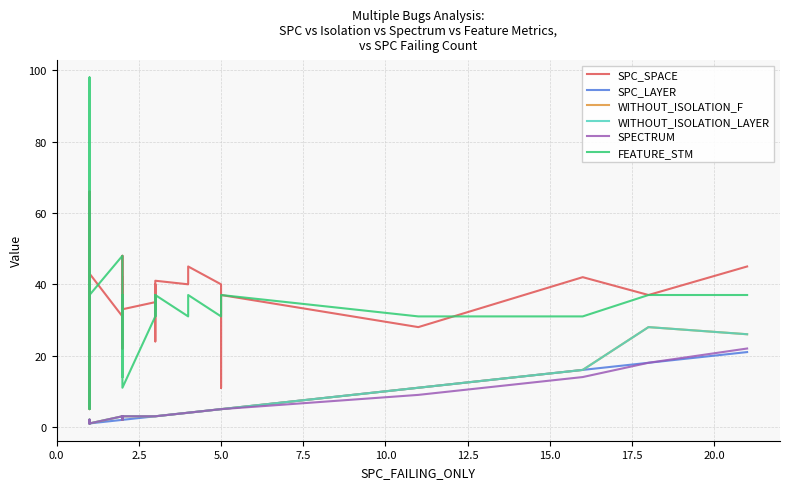

Reading right to left, extract all data points from this chart.

SPC_SPACE: 45	37	42	28	37	11	40	45	44	44	40	41	33	39	39	40	32	24	35	33	48	31	36	22	42	31	43	8	9	9	45	42	45	42	5	42	66	49	20	44
SPC_LAYER: 21	18	16	11	5	5	5	4	4	4	4	3	3	3	3	3	3	3	3	2	2	2	2	2	2	2	1	1	1	1	1	1	1	1	1	1	1	1	1	1
WITHOUT_ISOLATION_F: 26	28	16	11	5	5	5	4	4	4	4	3	3	3	3	3	3	3	3	3	2	3	3	3	2	3	1	2	1	1	2	1	1	1	2	1	1	2	2	2
WITHOUT_ISOLATION_LAYER: 26	28	16	11	5	5	5	4	4	4	4	3	3	3	3	3	3	3	3	3	2	3	3	3	2	3	1	2	1	1	2	1	1	1	2	1	1	2	2	2
SPECTRUM: 22	18	14	9	5	5	5	4	4	4	4	3	3	3	3	3	3	3	3	3	2	3	3	3	2	3	1	1	1	1	2	1	1	1	2	1	1	2	2	2
FEATURE_STM: 37	37	31	31	37	31	31	37	37	37	31	37	31	37	37	37	31	31	31	11	37	31	37	14	31	48	37	98	9	5	31	48	37	31	51	31	14	37	14	37